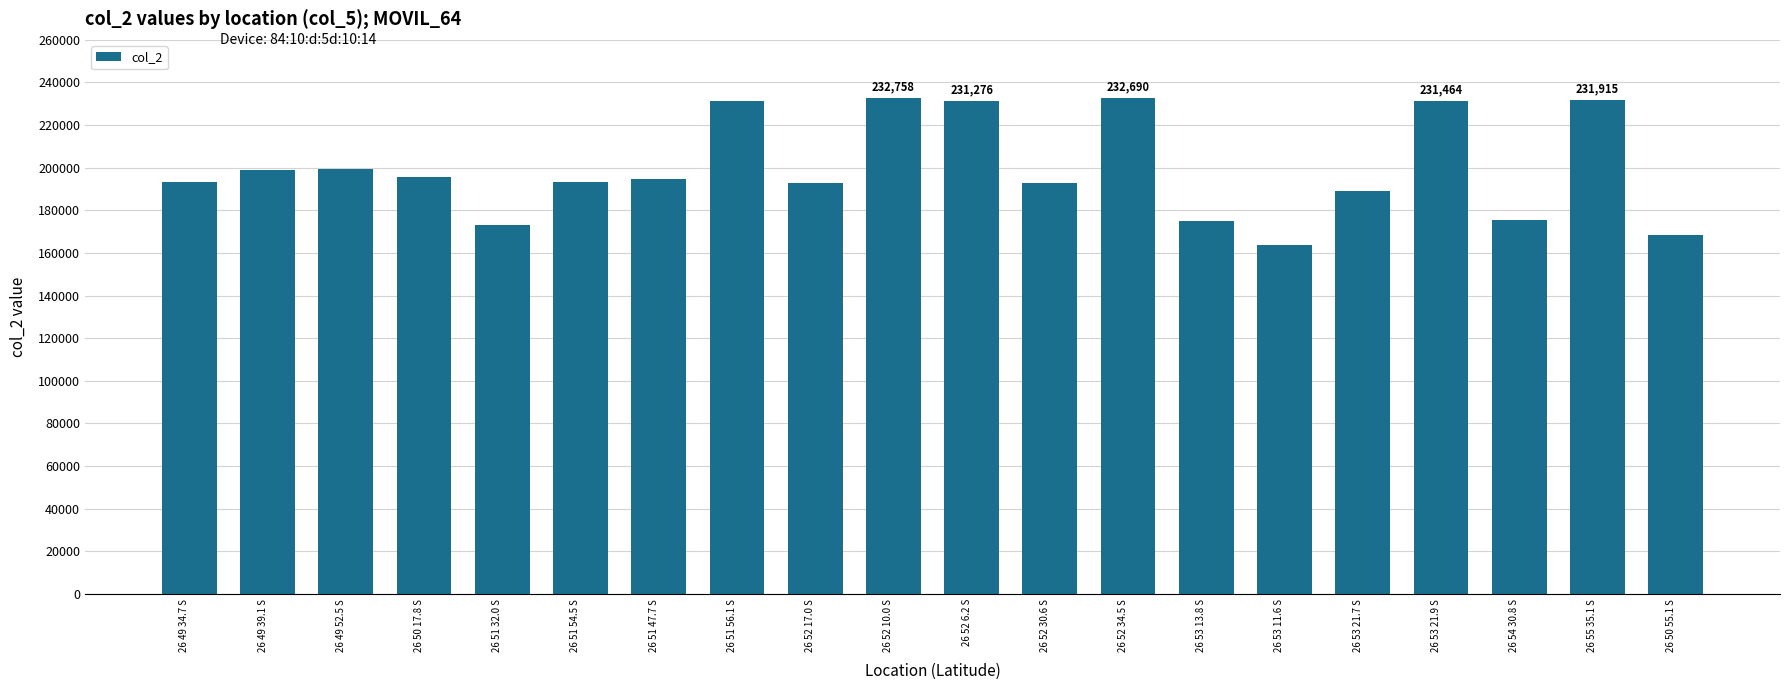

What is the difference between the maximum and second lowest values?

64480